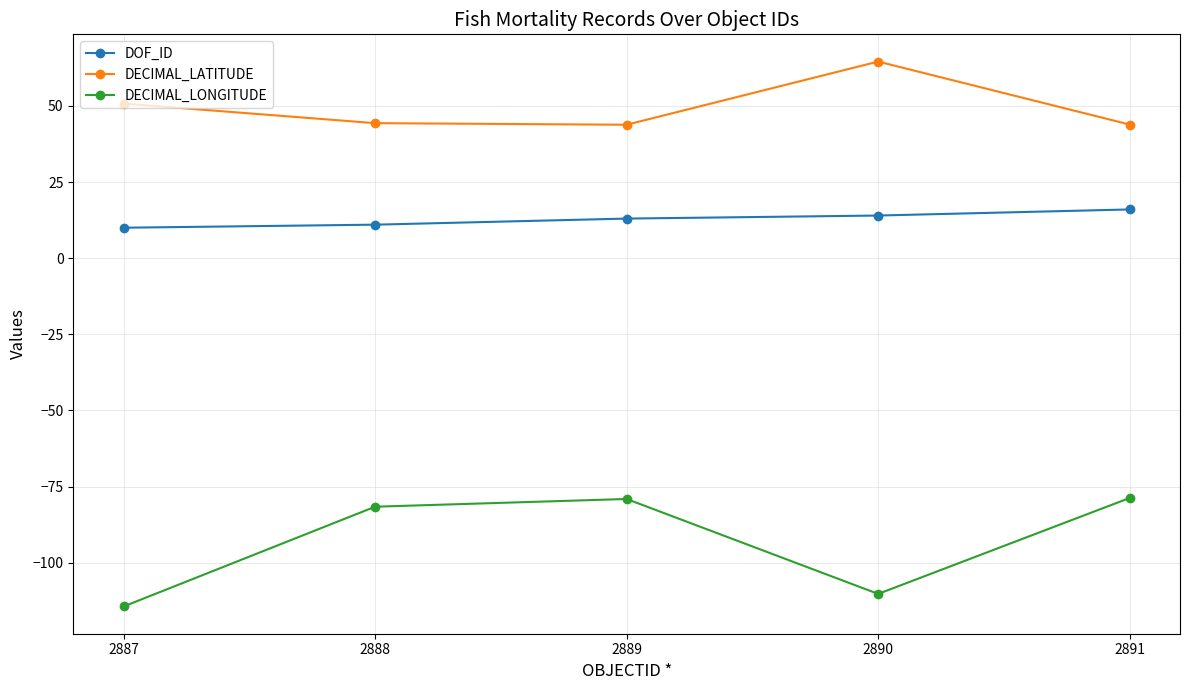

How many categories are shown in the chart?

5